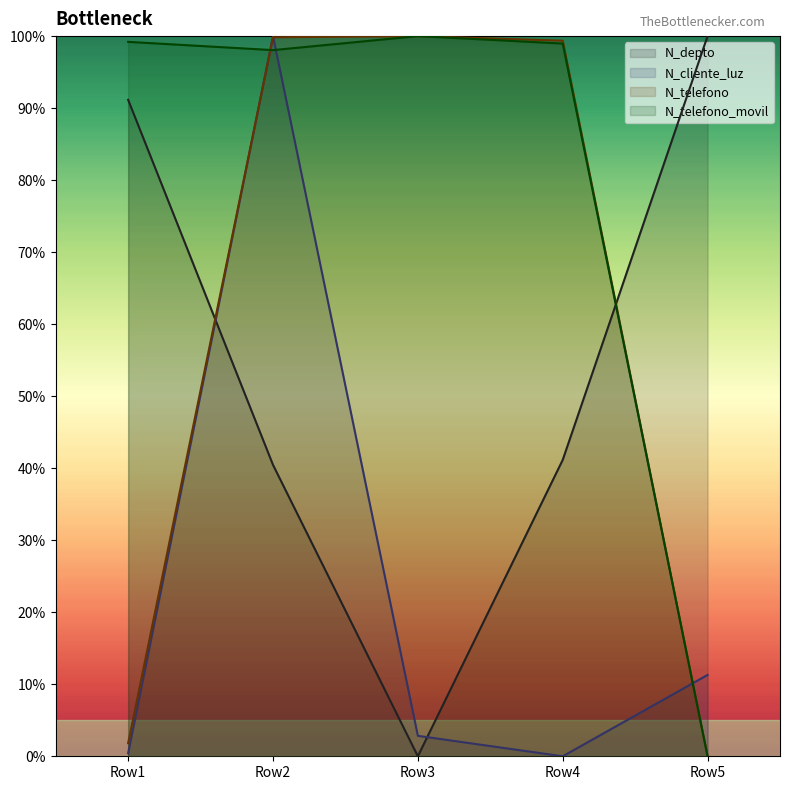

In N_cliente_luz, how many points are higher than both neighbors (excluding endpoints)?

1